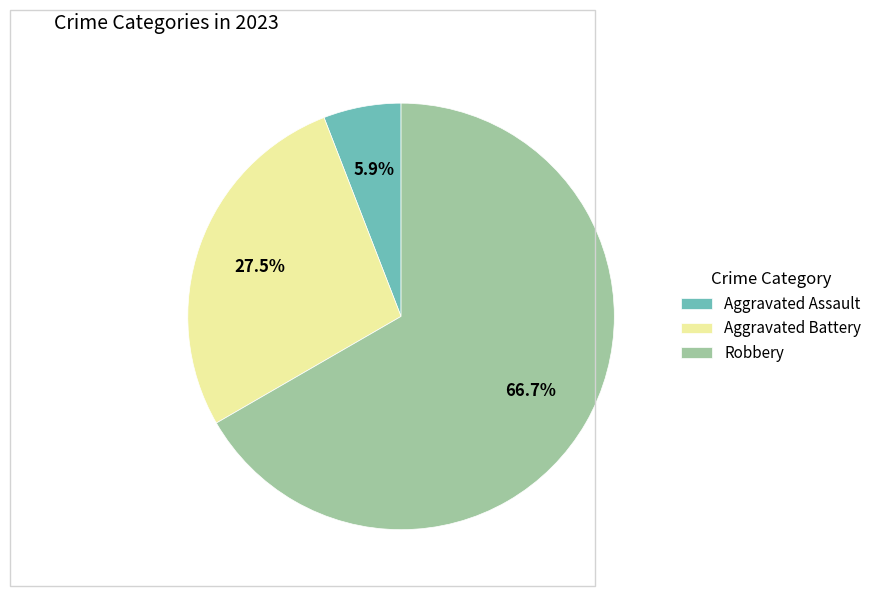

What portion of the pie excludes Aggravated Battery?

72.5%